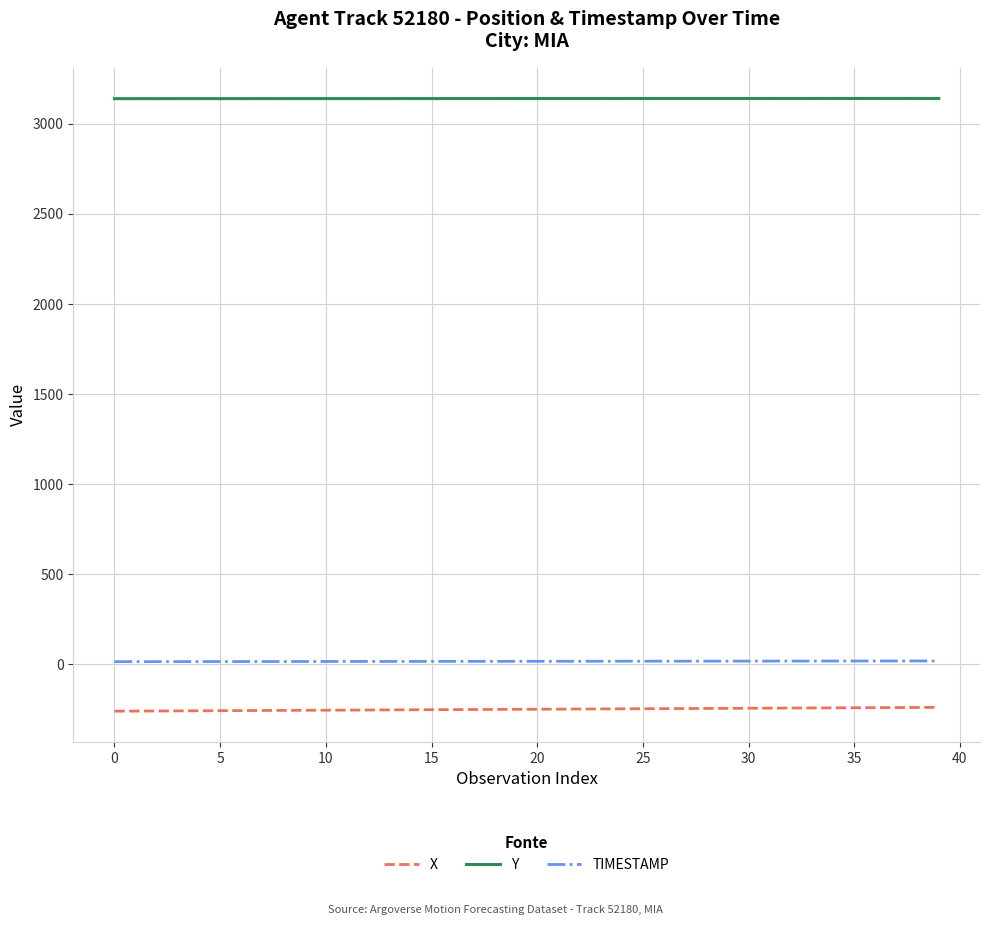

What is the smallest value displayed?

-261.0